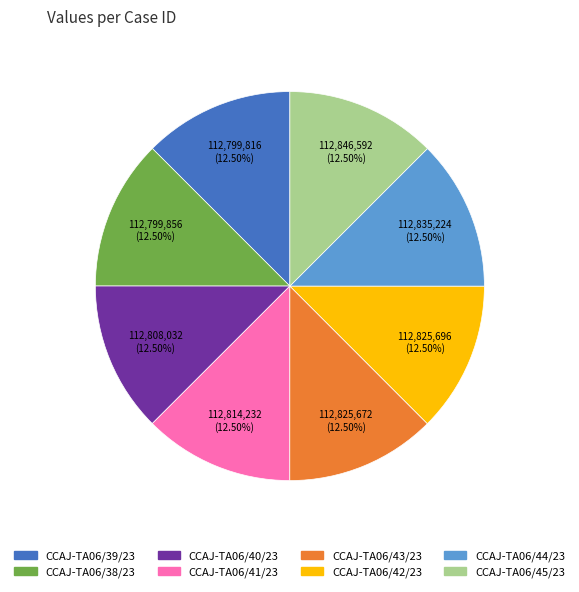

What percentage do CCAJ-TA06/38/23 and CCAJ-TA06/41/23 together represent?

25.0%